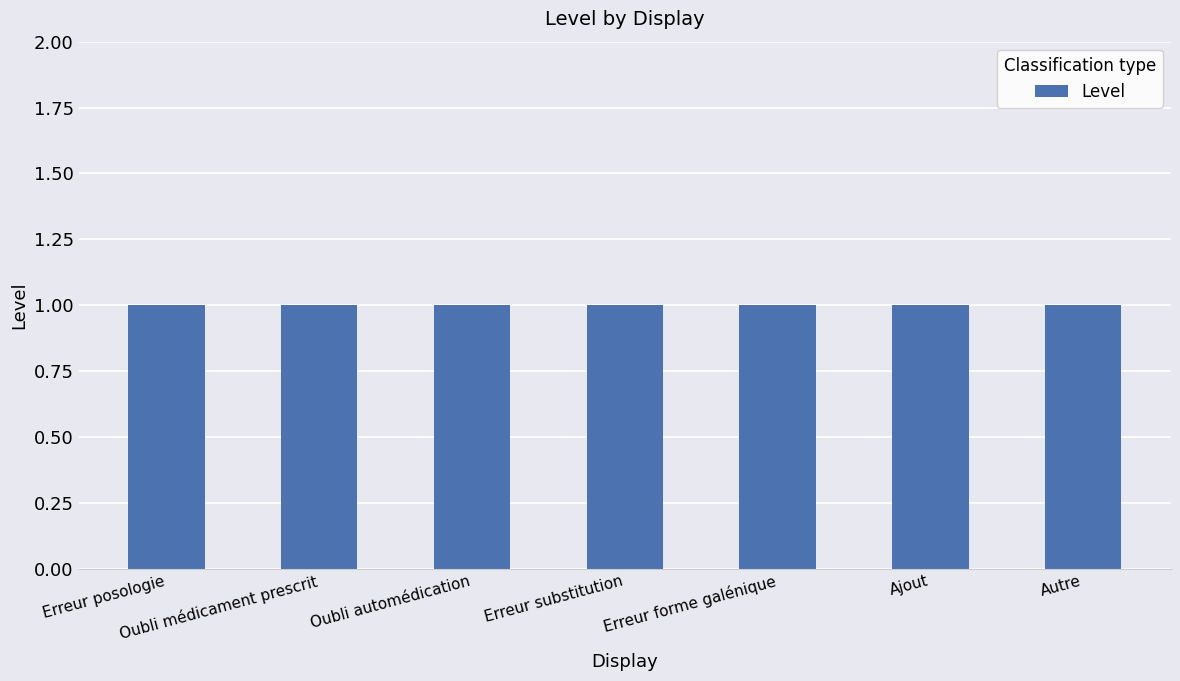

Which category has the lowest value in the Level series?

Erreur posologie